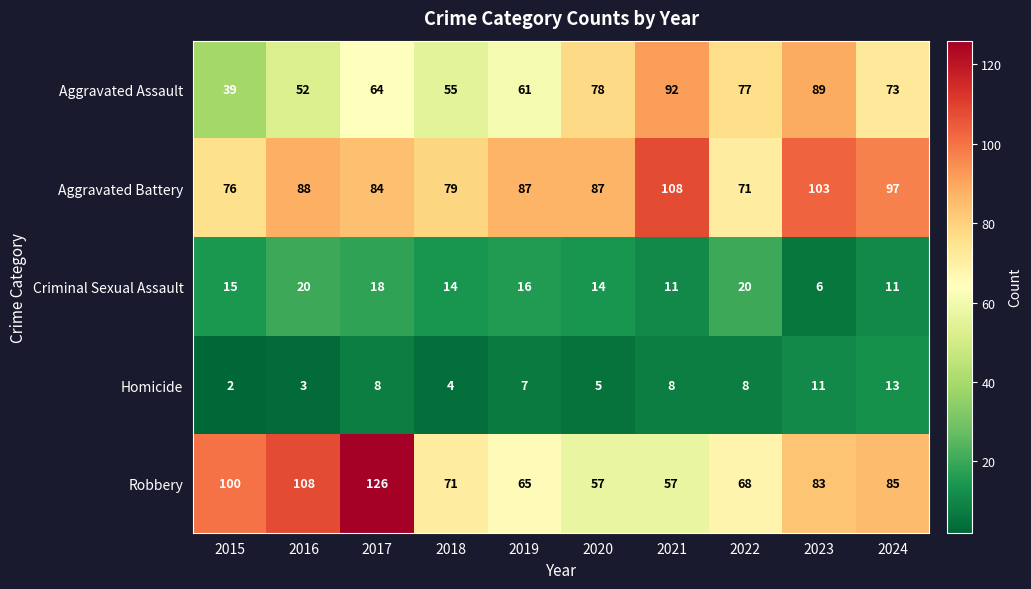

At how many categories does at least one series exceed 74?

10